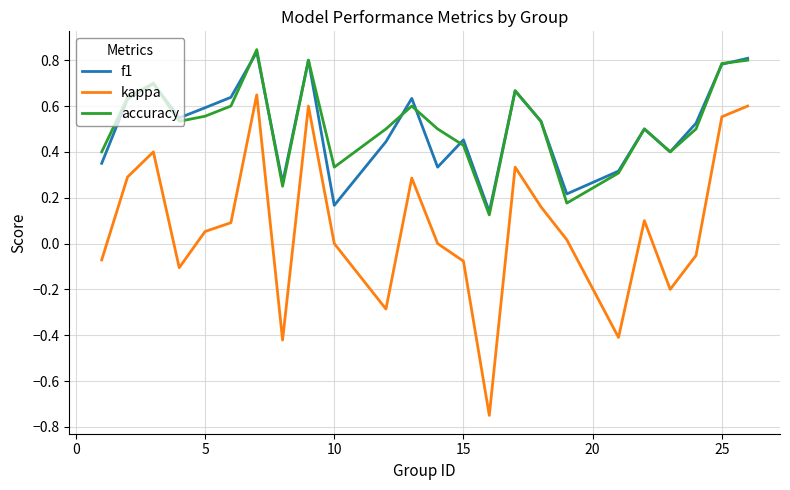

What is the sum of all kappa values?

1.8